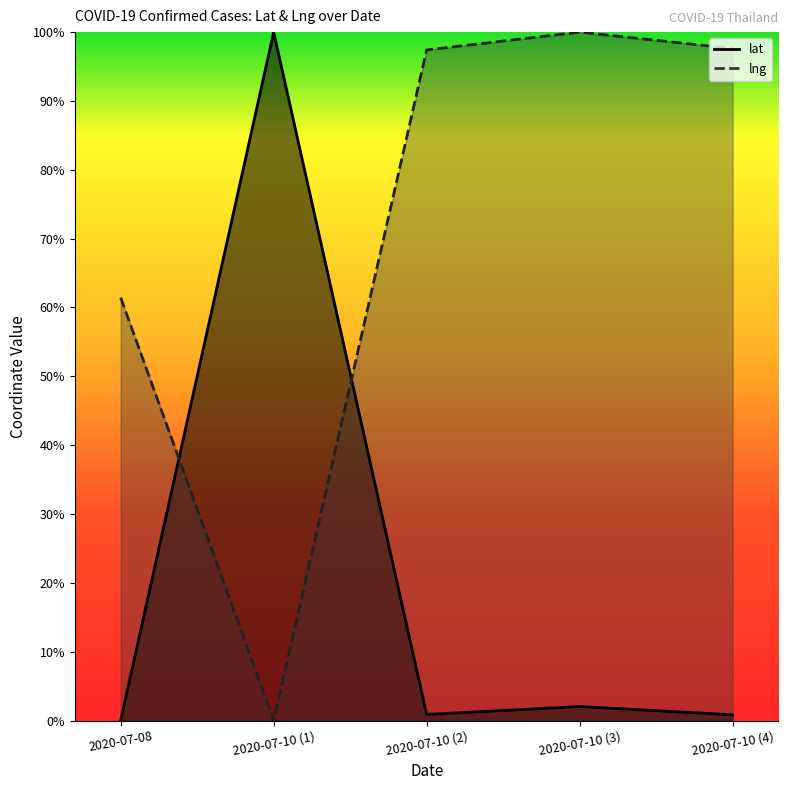

Which category has the lowest value in the lat series?

2020-07-08